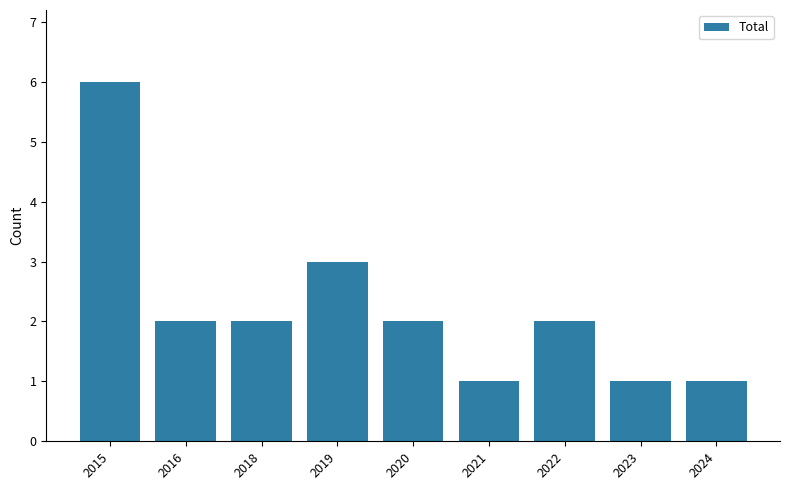

How many bars are there in total?

9